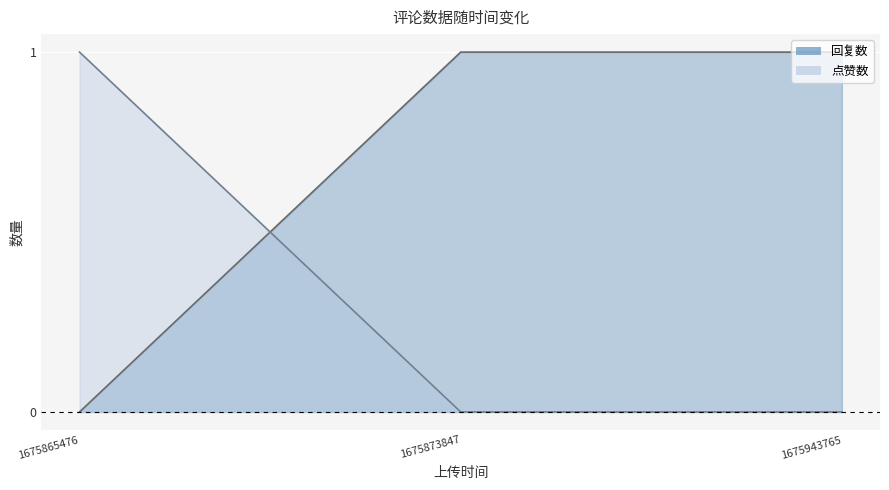

What is the difference between the maximum and minimum values in the 回复数 series?

1